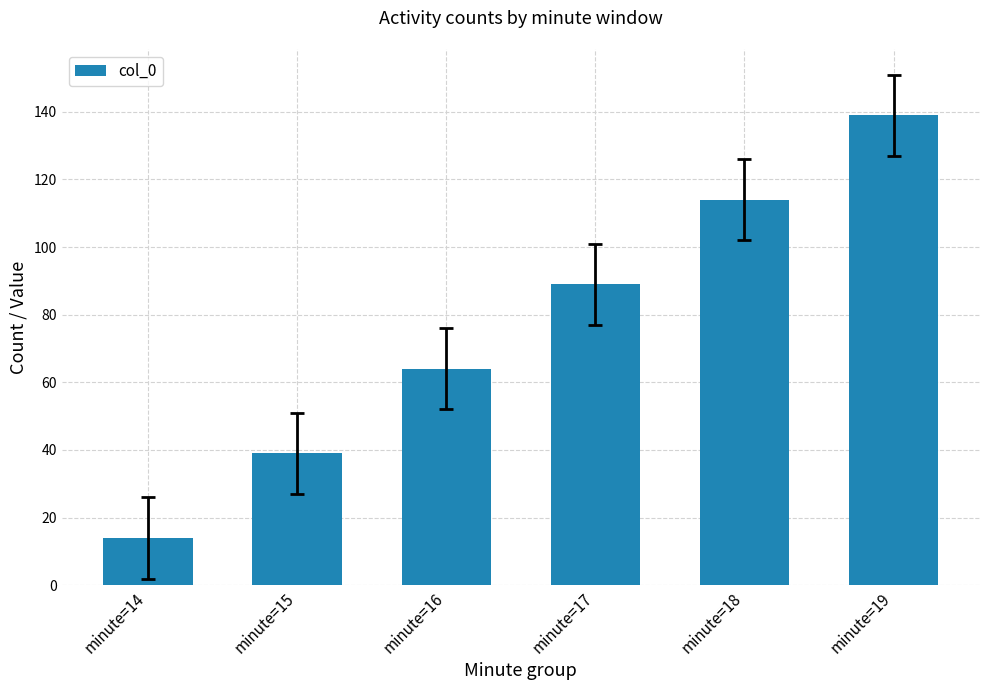

Between minute=19 and minute=14, which is larger?

minute=19